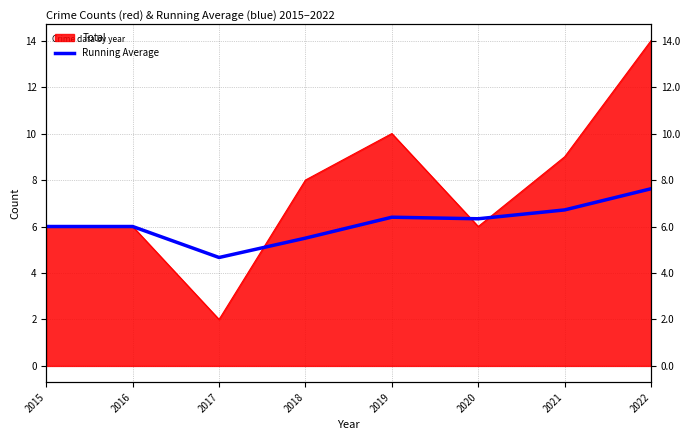

What is the value of the 3rd point from the left?

4.7